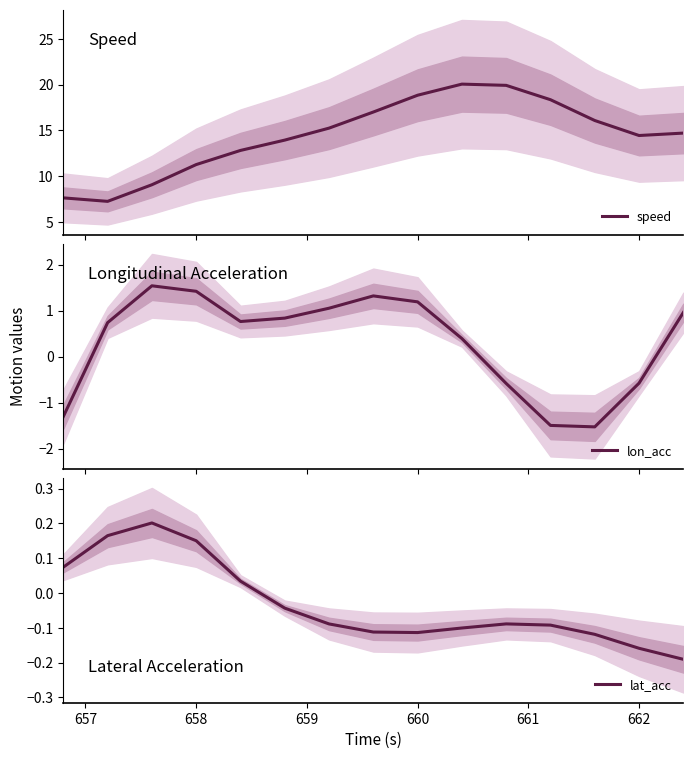

What is the minimum value for speed?

7.2